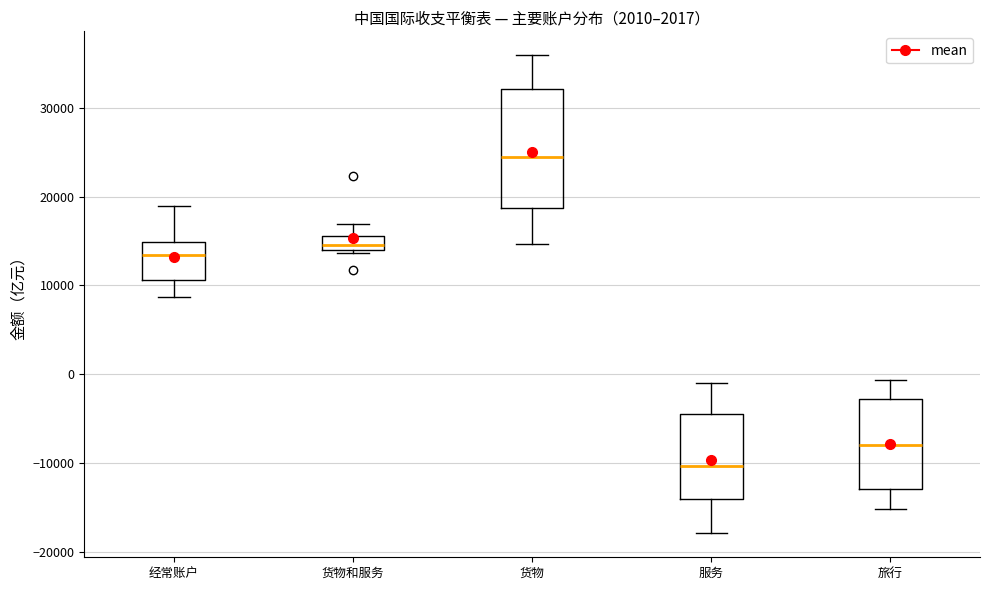

Reading left to right, transcribe this box plot: for each box, give where its median line is, the range the box spans, and where its two whiskers end, as read against the y-axis. The values are not printed on the chart, so give them approximately, as read against the axis.

经常账户: median 13000, box 11000 to 15000, whiskers 9000 to 19000
货物和服务: median 15000, box 14000 to 16000, whiskers 14000 (just below the box's lower edge) to 17000
货物: median 24000, box 19000 to 32000, whiskers 15000 to 36000
服务: median -10000, box -14000 to -5000, whiskers -18000 to -1000
旅行: median -8000, box -13000 to -3000, whiskers -15000 to -1000